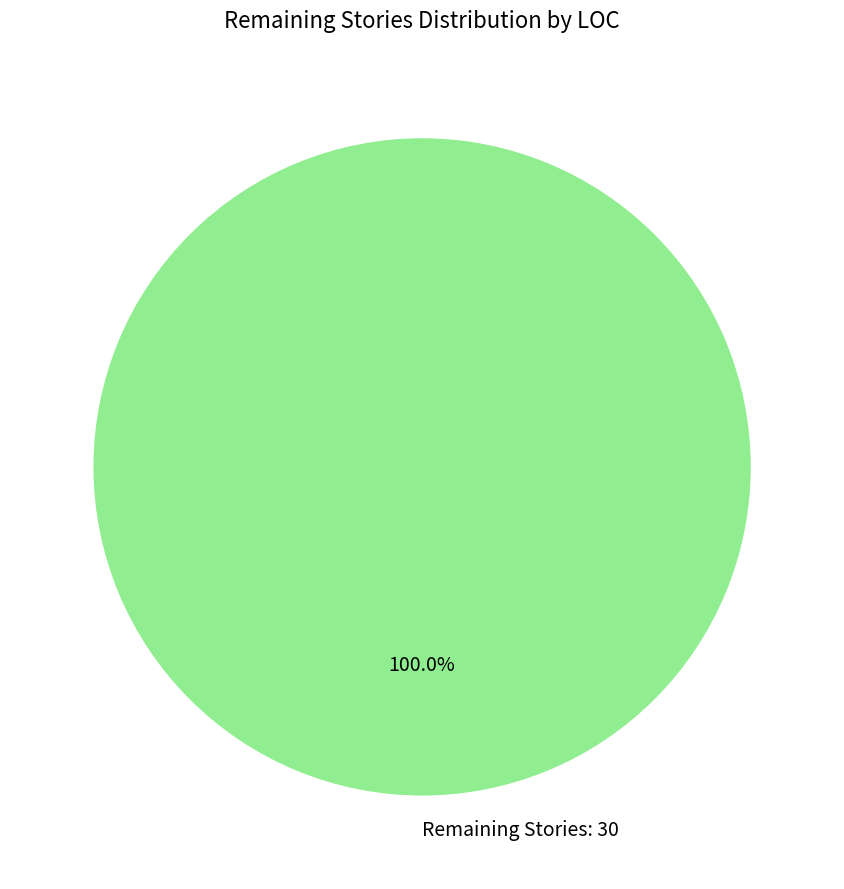

Is Remaining Stories: 30 the majority of the pie?

Yes